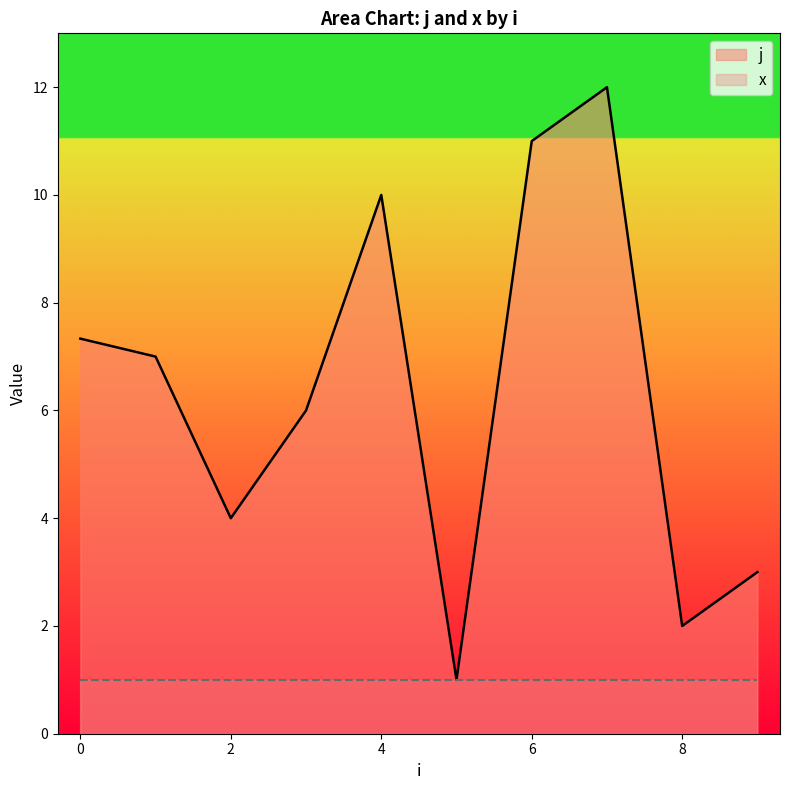

True or false: j and x cross at least once.

False